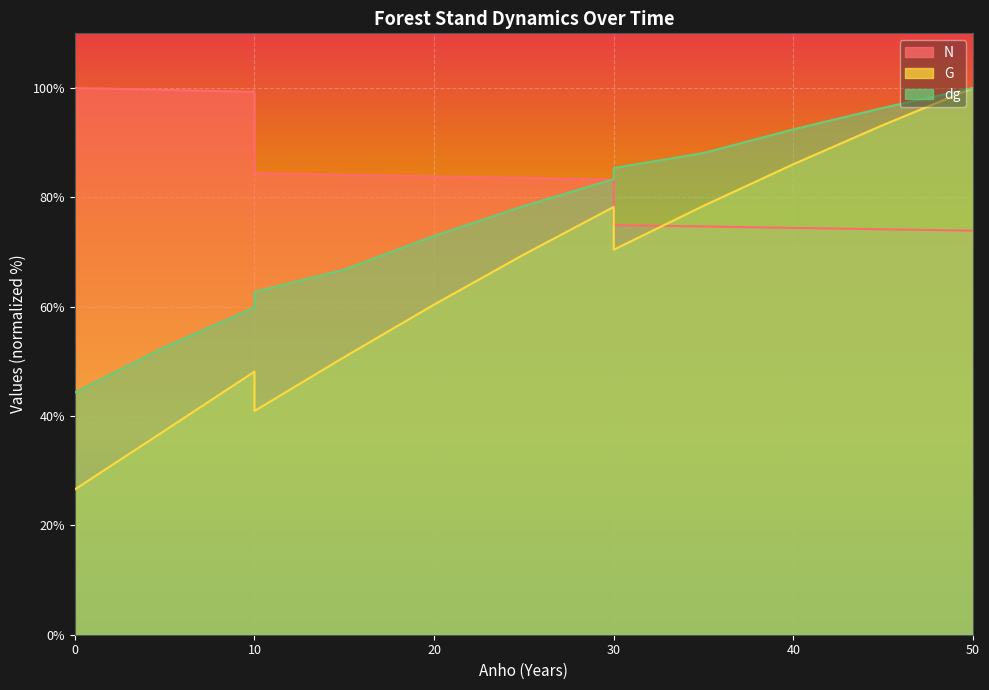

The value of dg at 25 is 17.5. True or false?

False